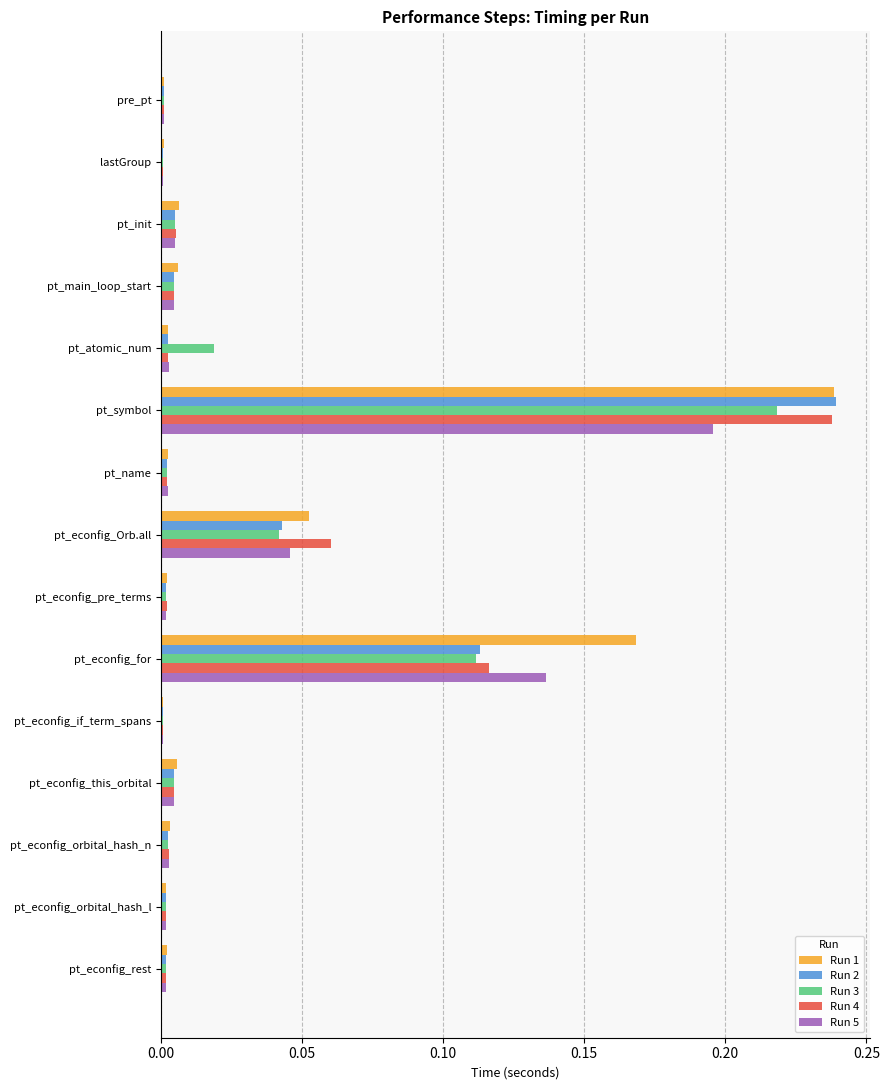

What are all the series names shown in the legend?

Run 1, Run 2, Run 3, Run 4, Run 5